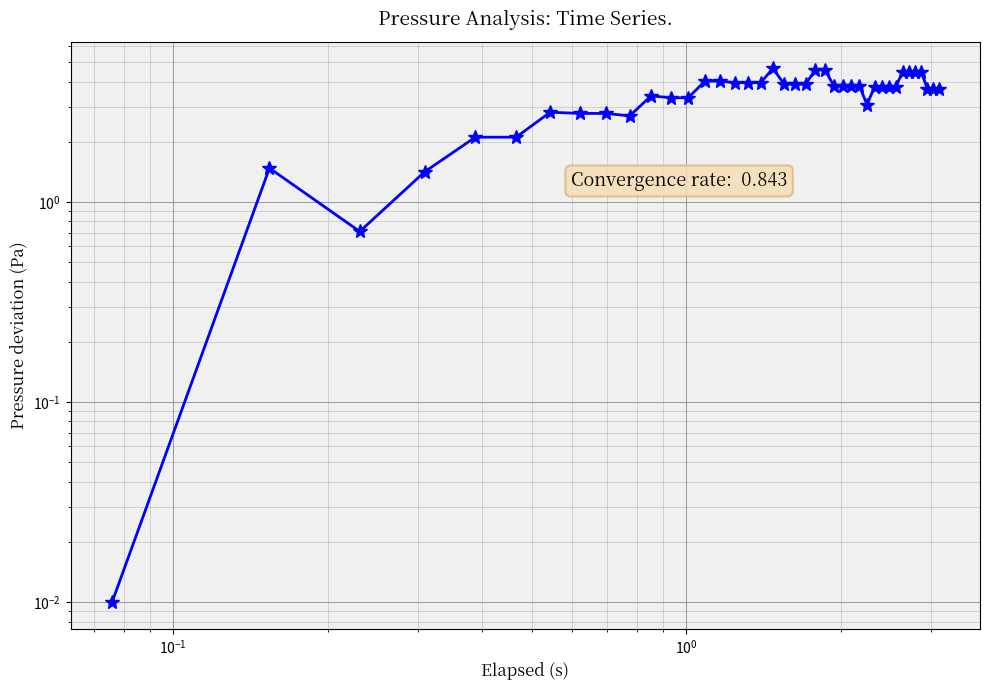

What is the greatest value displayed?

4.7